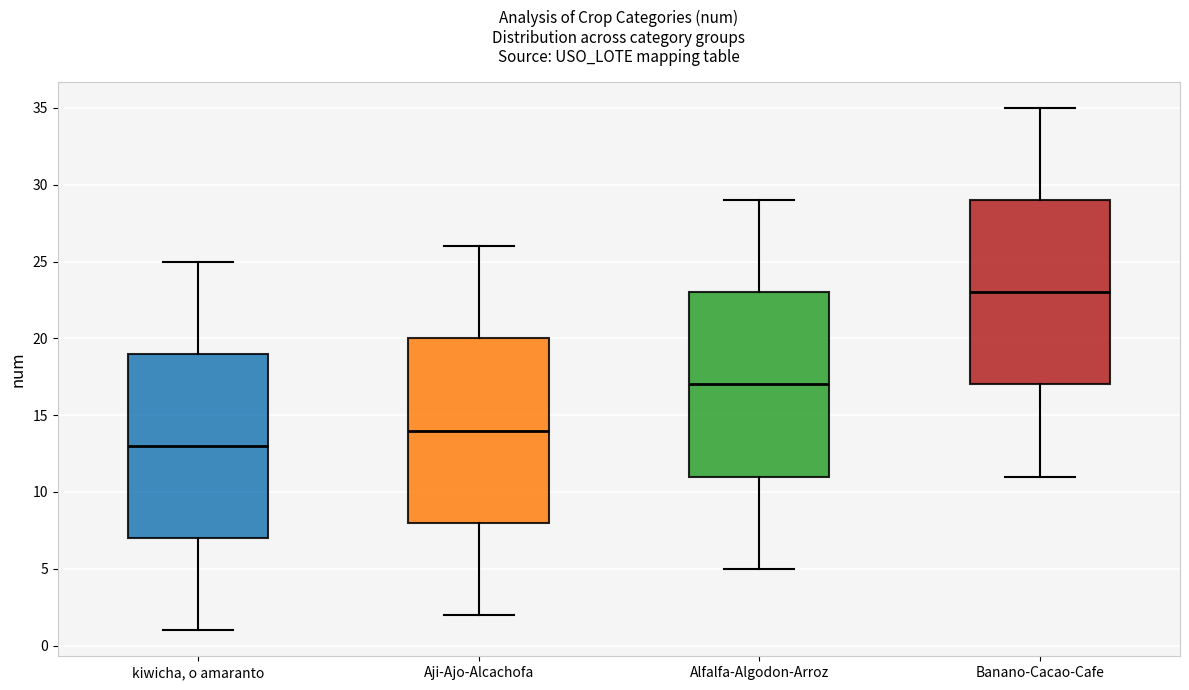

Where does the median line of the box for Banano-Cacao-Cafe sit on the y-axis? The values are not printed on the chart, so give them approximately, as read against the axis.

23